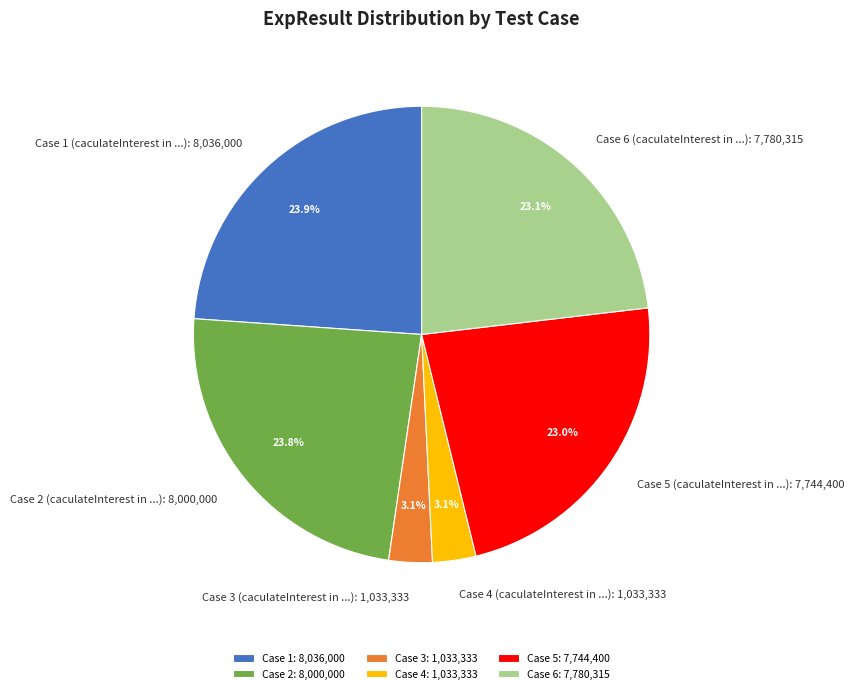

Which has a higher value, Case 6 (caculateInterest in ...): 7,780,315 or Case 1 (caculateInterest in ...): 8,036,000?

Case 1 (caculateInterest in ...): 8,036,000